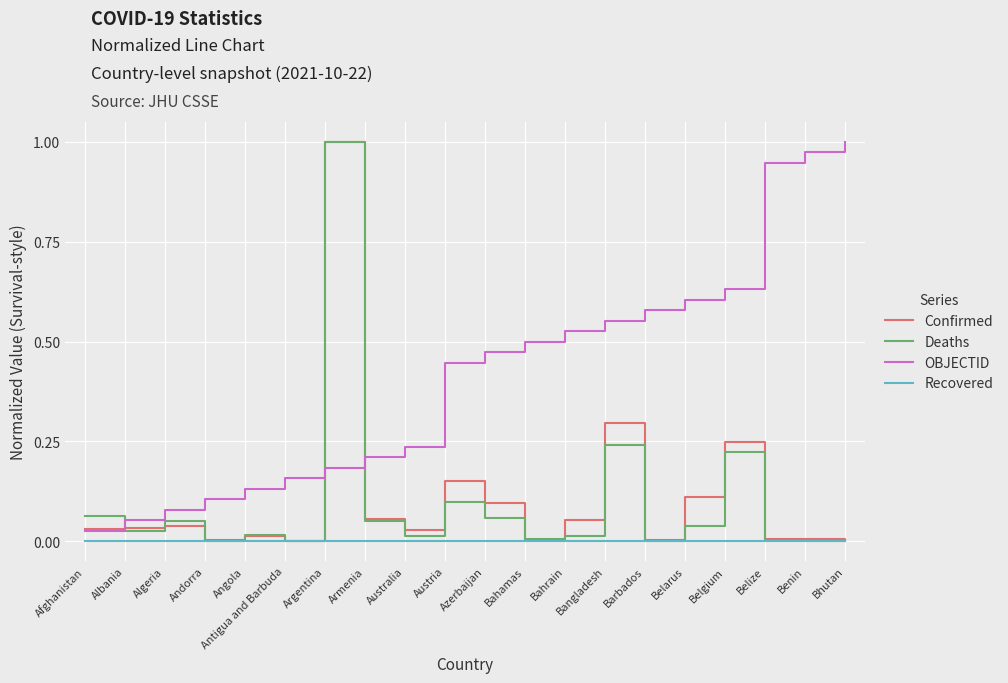

The OBJECTID series shows 1.0 at Bhutan. True or false?

True